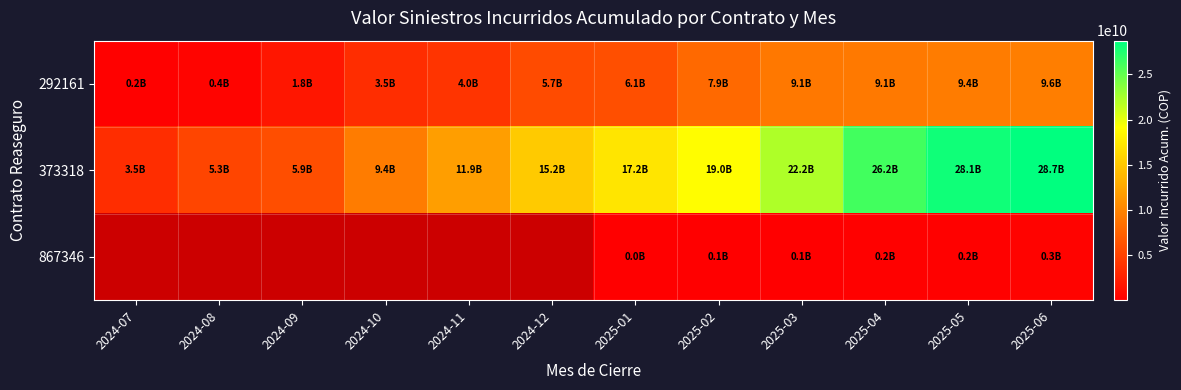

How many data points in 867346 are above 29087699?

5